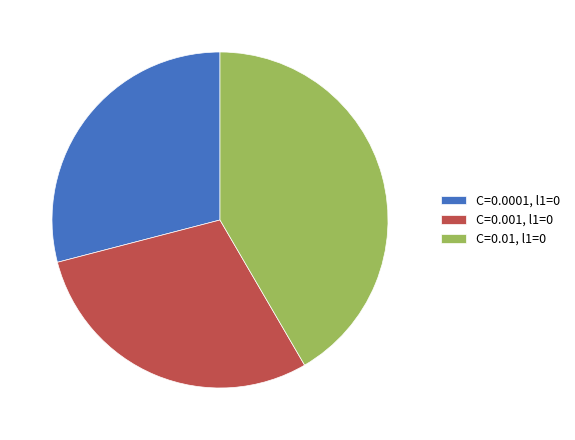

Is the sum of C=0.001, l1=0 and C=0.01, l1=0 greater than half?

Yes